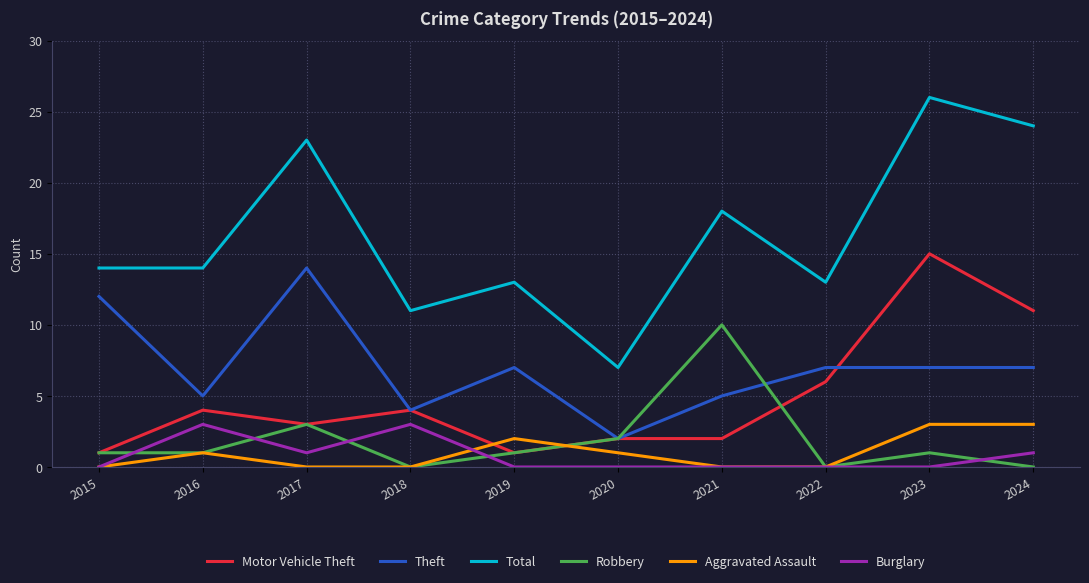

Which series has the largest total across all categories?

Total